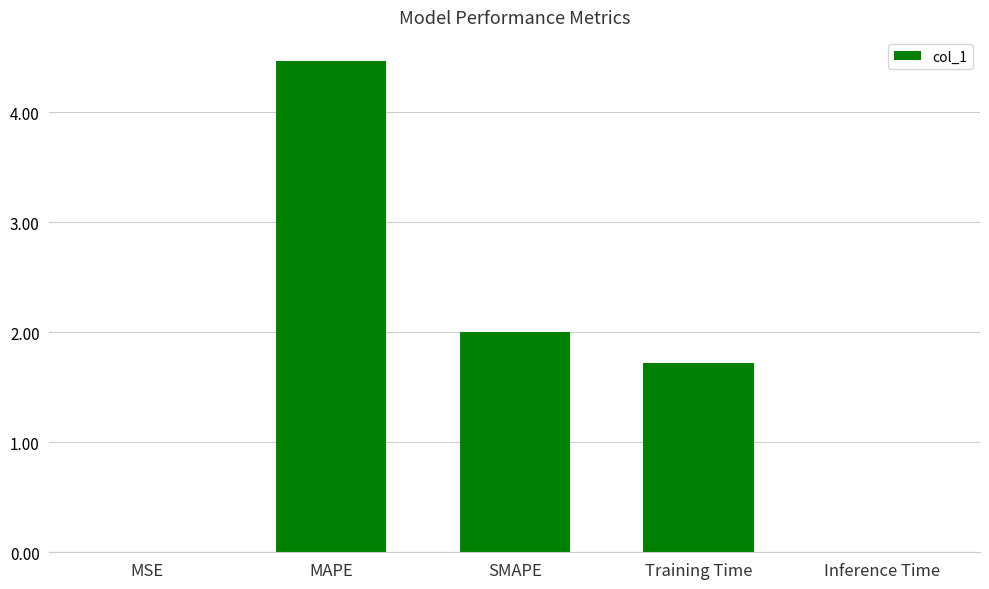

True or false: the data shows 4.5 at MAPE.

True